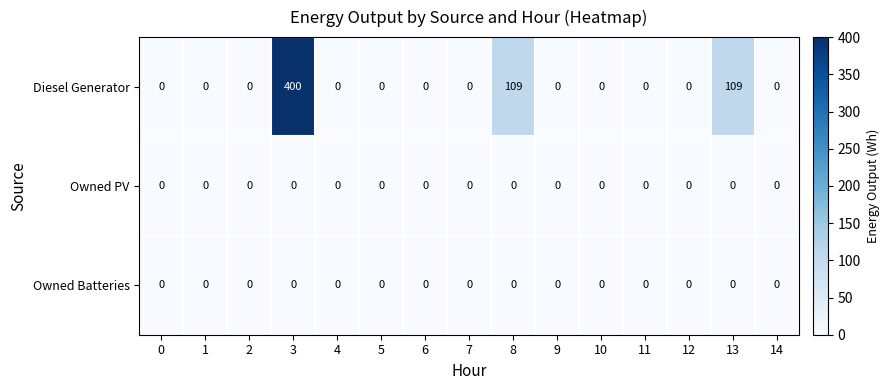

Which series has the largest range (max minus min)?

Diesel Generator